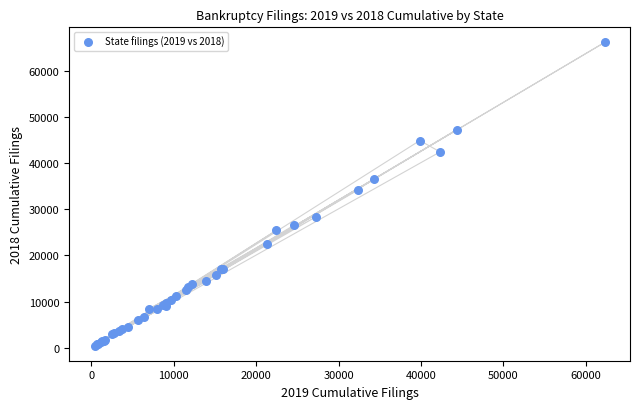

What Y value in the scatter plot is closest to 33318?

34158